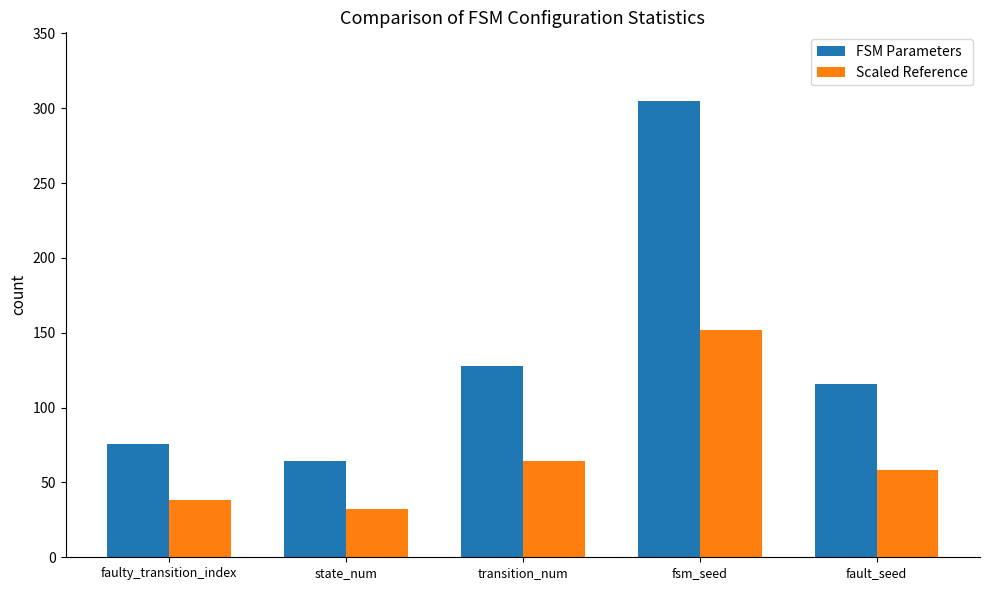

What is the difference between the highest and lowest values at fsm_seed?

153